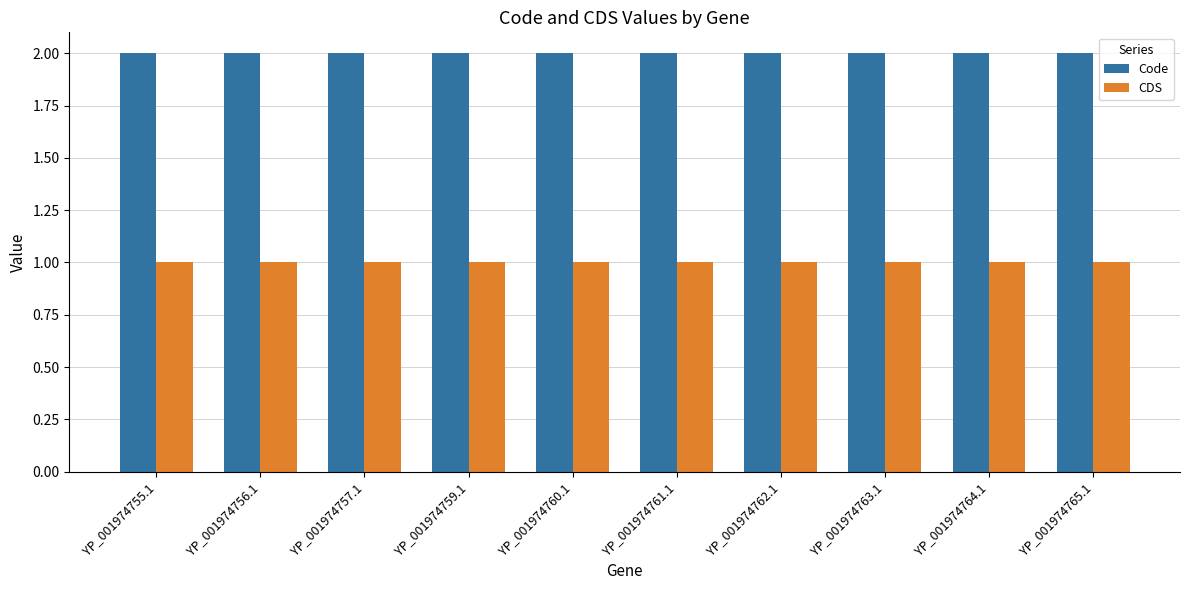

What is the sum of all CDS values?

10